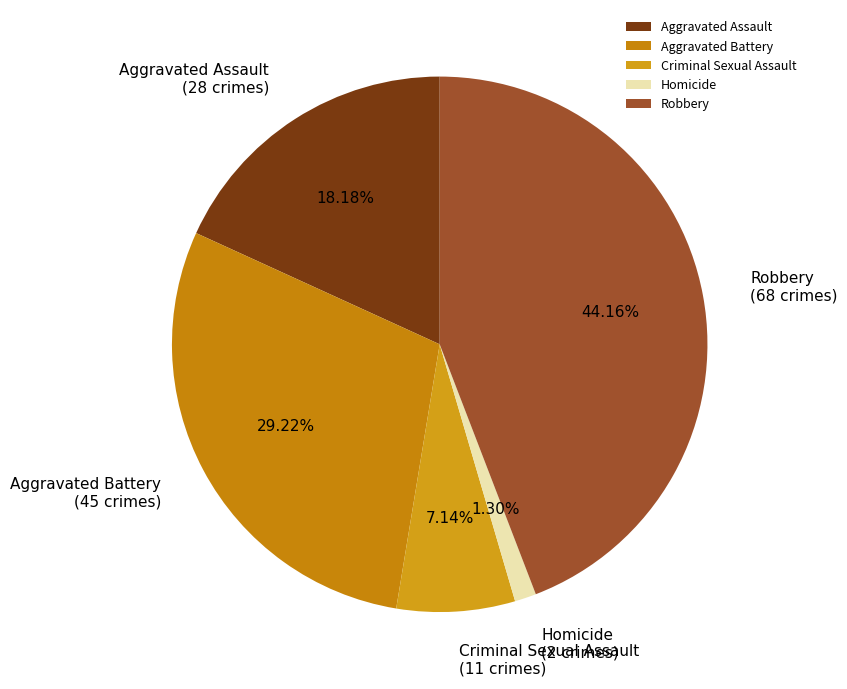

What percentage do Aggravated Assault and Criminal Sexual Assault together represent?

25.3%